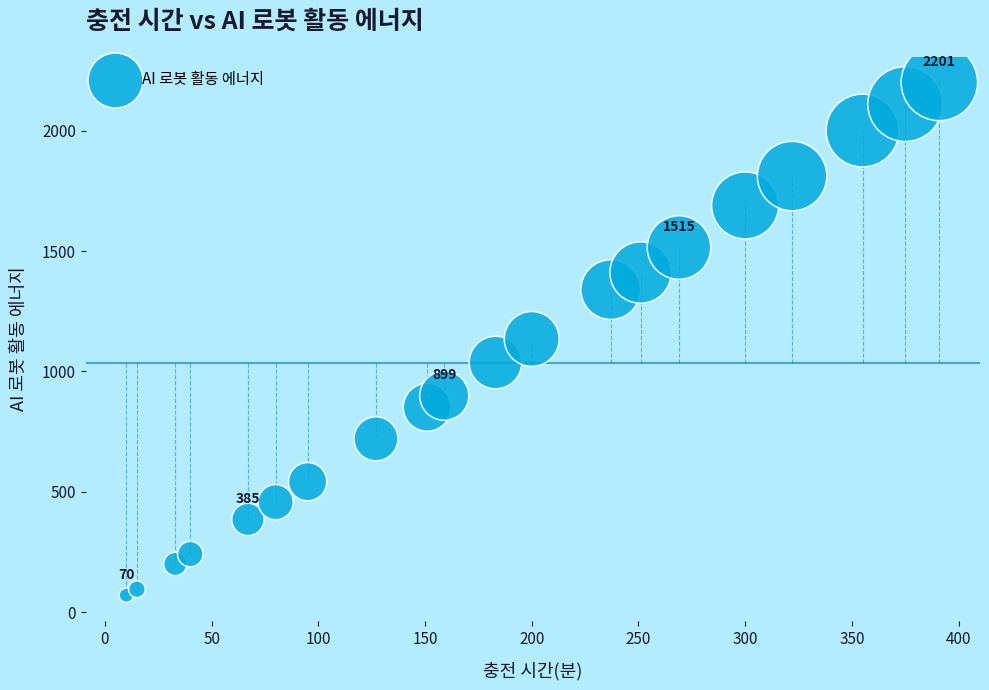

What is the range of X values (max minus min)?

381.0